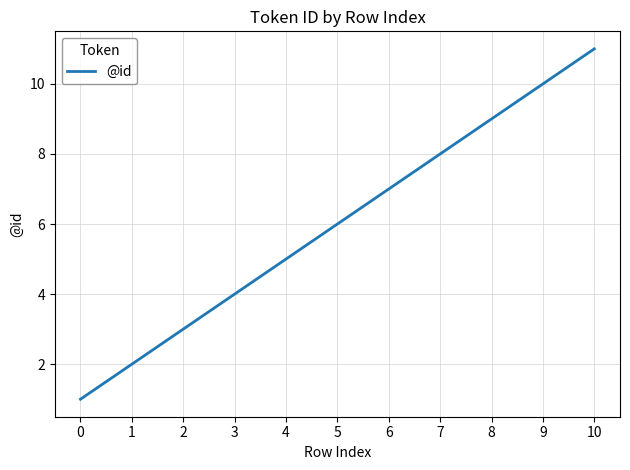

Reading left to right, extract all data points from this chart.

0=1	1=2	2=3	3=4	4=5	5=6	6=7	7=8	8=9	9=10	10=11